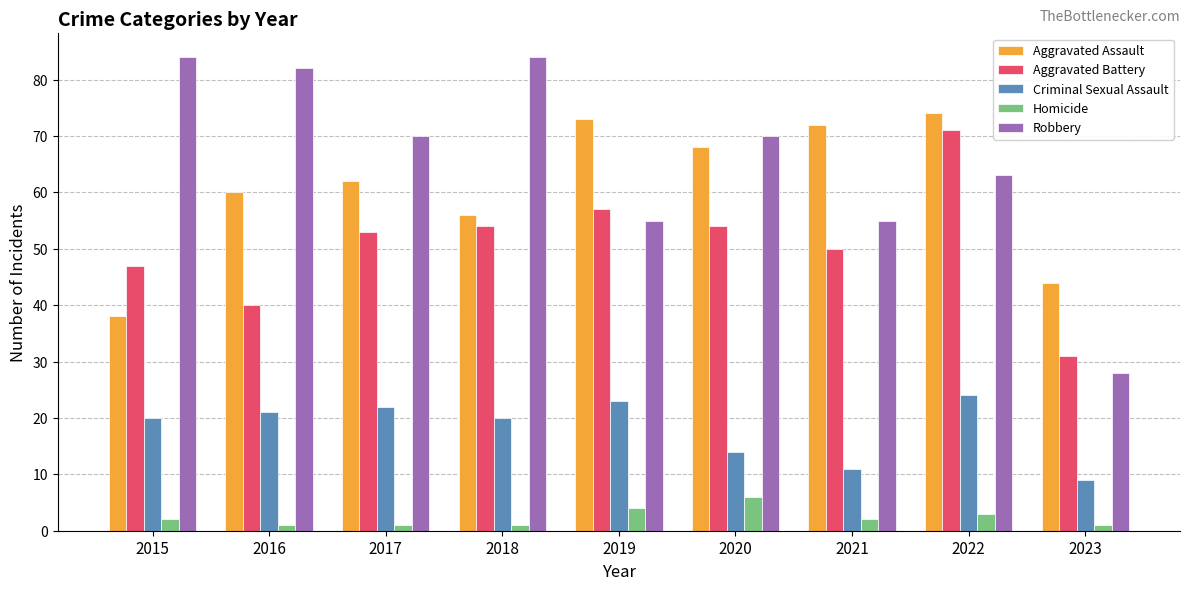

What is the maximum value for Aggravated Battery?

71